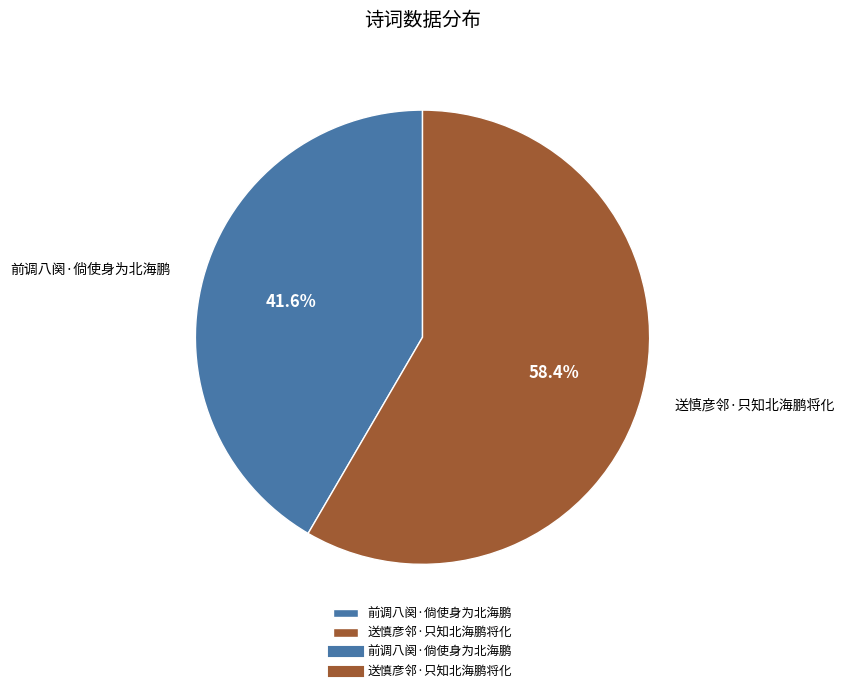

Count the number of slices in the pie.

2